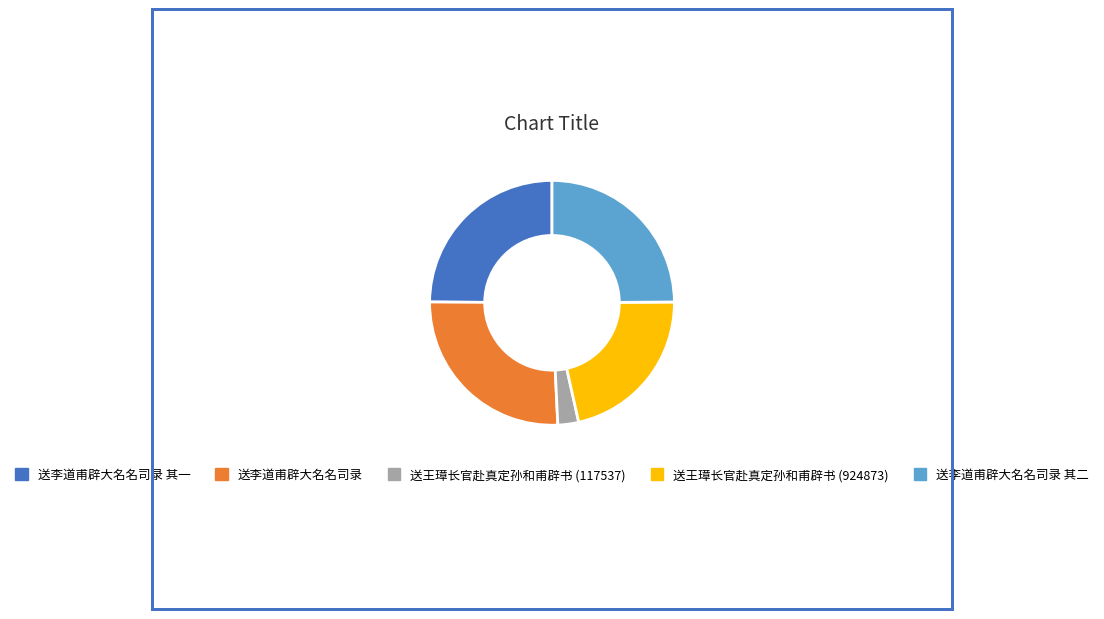

What is the smallest slice in the pie chart?

送王璋长官赴真定孙和甫辟书 (117537)